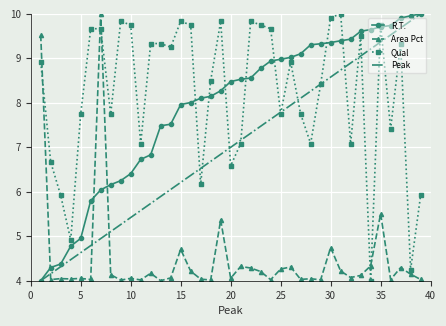

True or false: R.T. and Area Pct cross at least once.

True